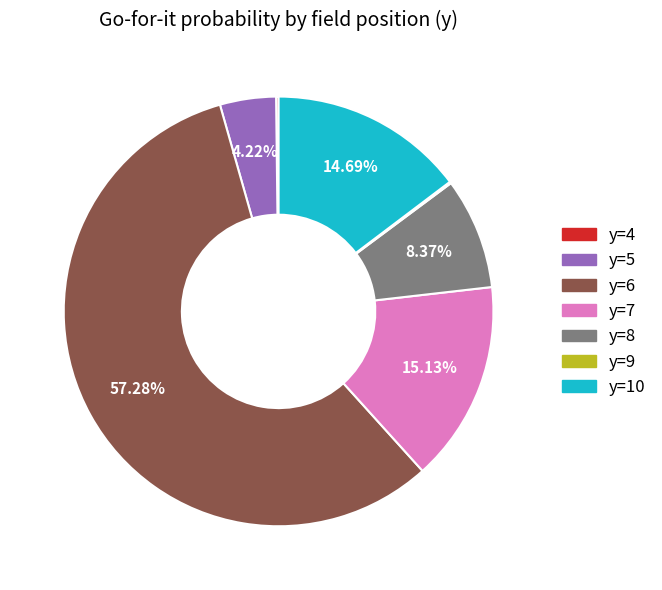

Is there any slice that represents more than half of the pie?

Yes